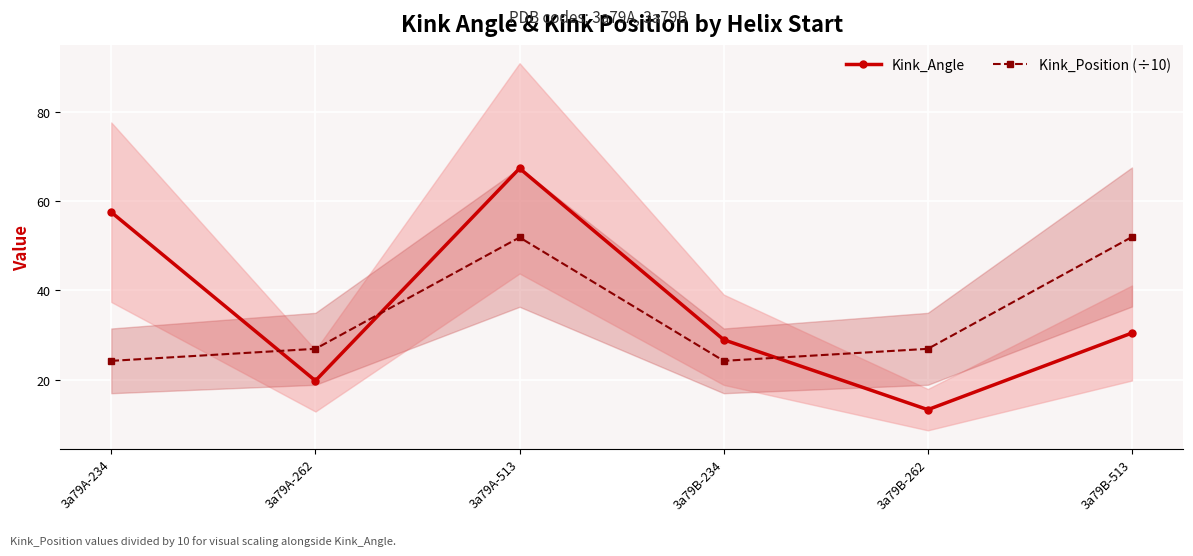

At which category does Kink_Angle reach its first local valley?

3a79A-262